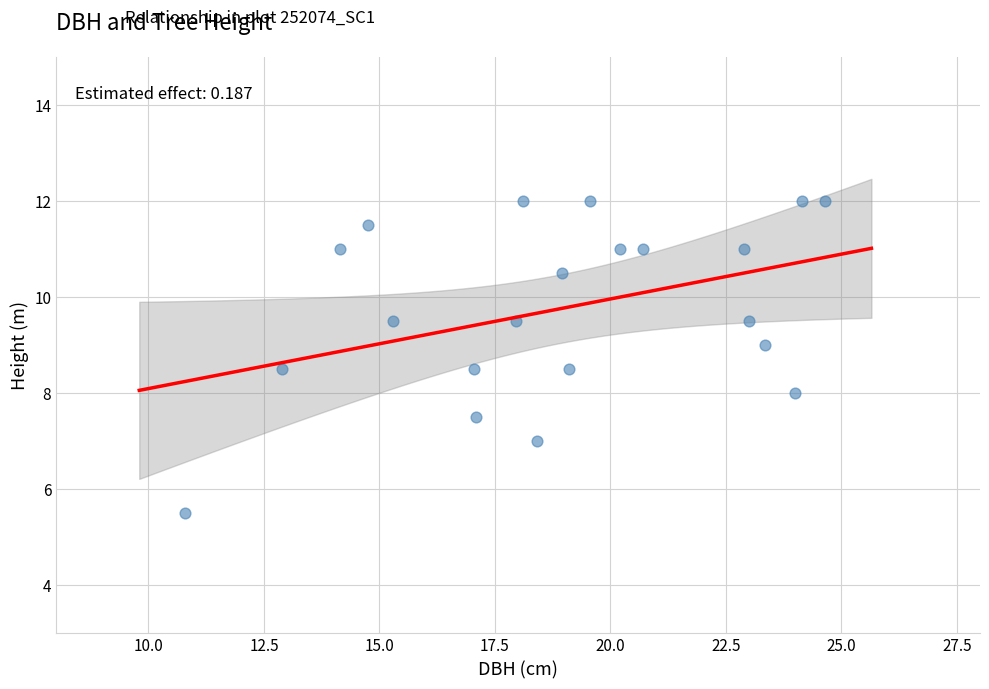

What is the range of X values (max minus min)?

13.8